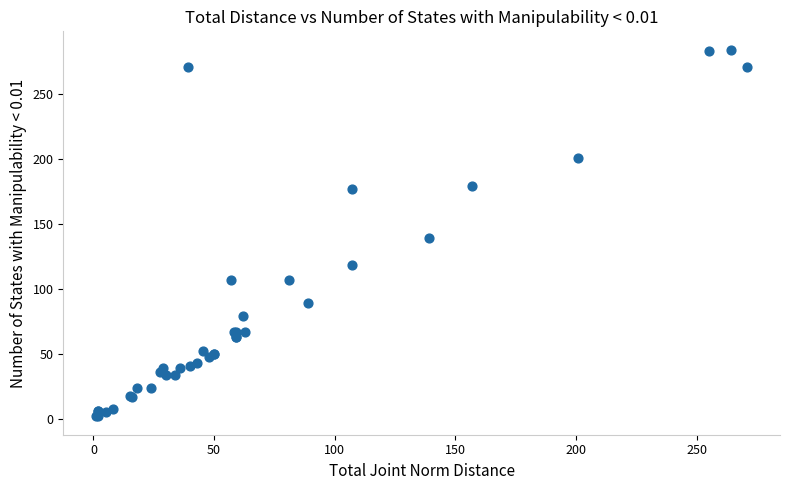

What Y value in the scatter plot is closest to 143?

139.0